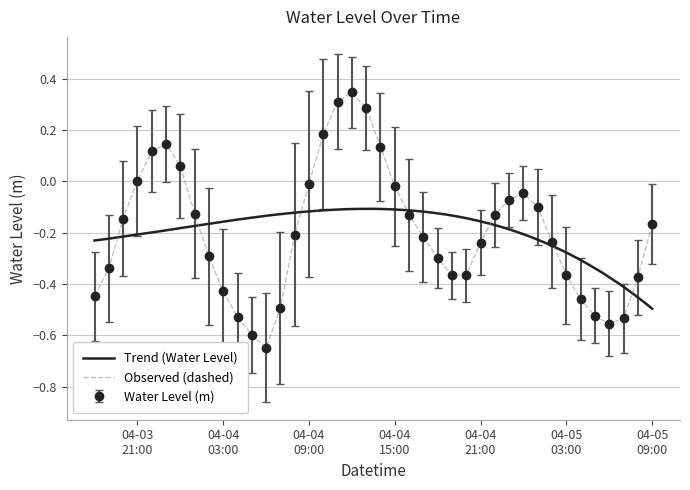

Reading left to right, what are all the values shown in this chart?

-0.4	-0.3	-0.1	0.0	0.1	0.1	0.1	-0.1	-0.3	-0.4	-0.5	-0.6	-0.6	-0.5	-0.2	-0.0	0.2	0.3	0.3	0.3	0.1	-0.0	-0.1	-0.2	-0.3	-0.4	-0.4	-0.2	-0.1	-0.1	-0.0	-0.1	-0.2	-0.4	-0.5	-0.5	-0.6	-0.5	-0.4	-0.2